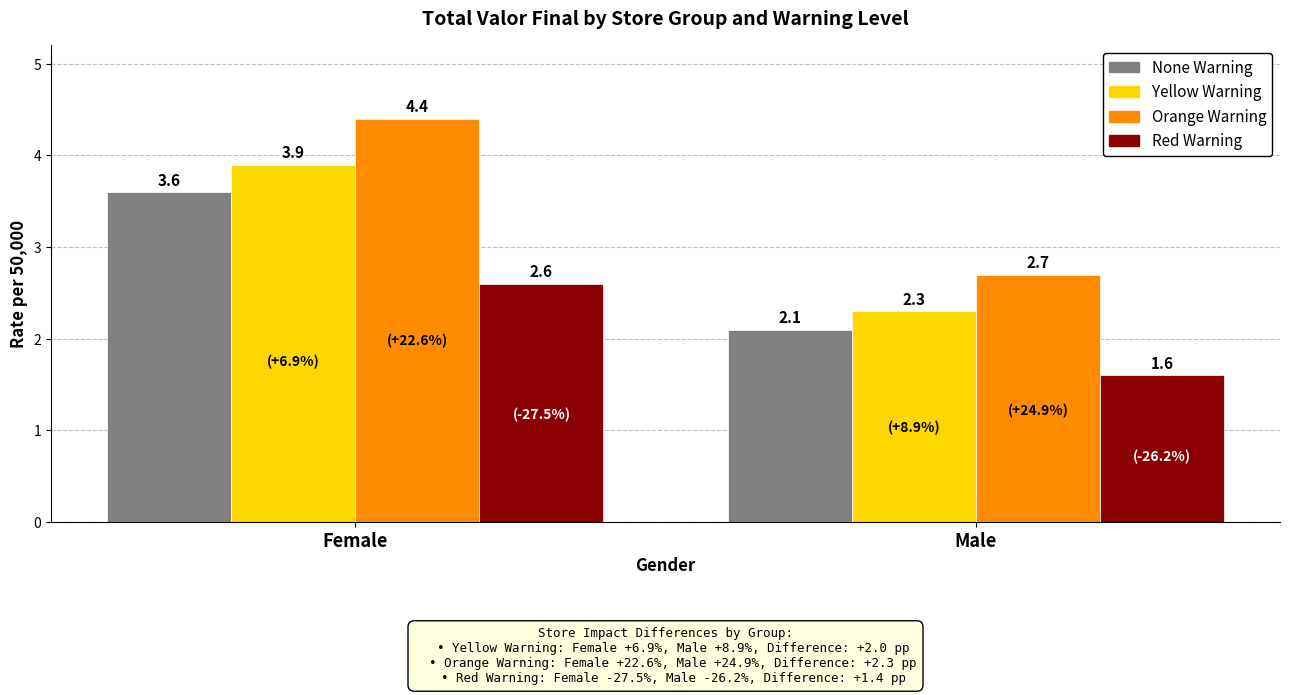

How many Yellow Warning values are between 2 and 3?

1